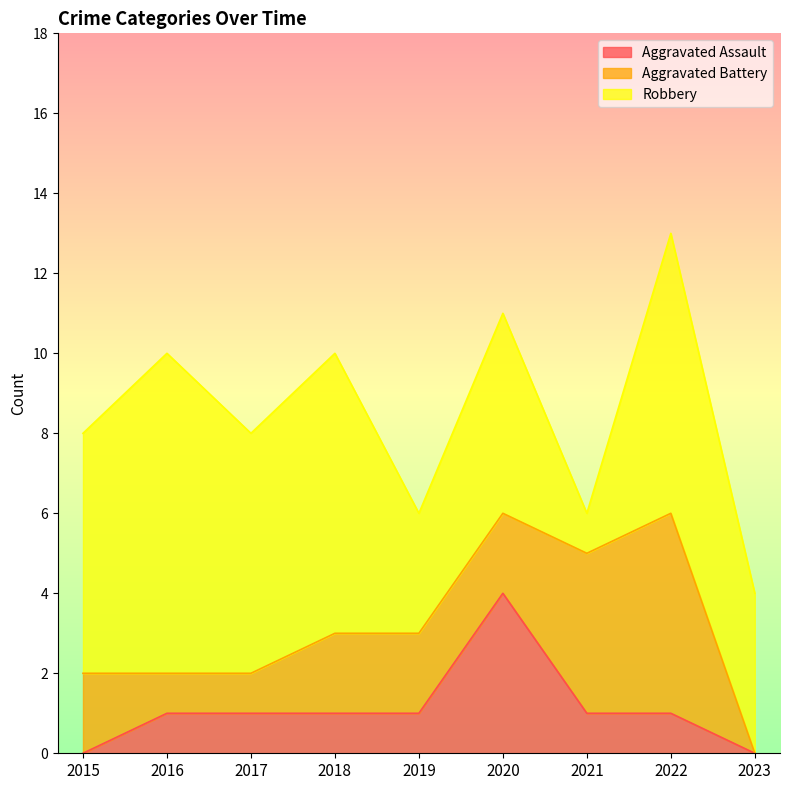

Where is Aggravated Assault nearest to the value 2?

2016